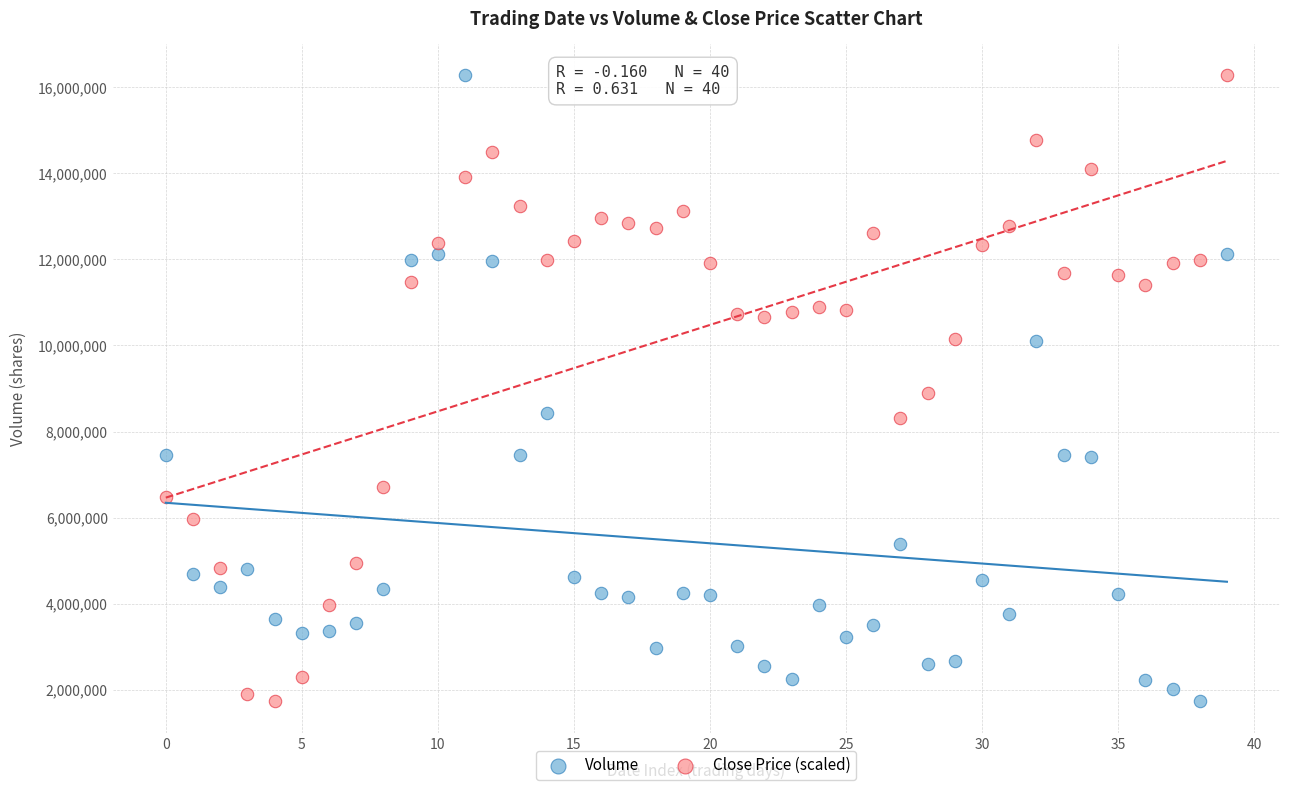

Across all data points, what is the range of Y values (max minus min)?

14537800.0